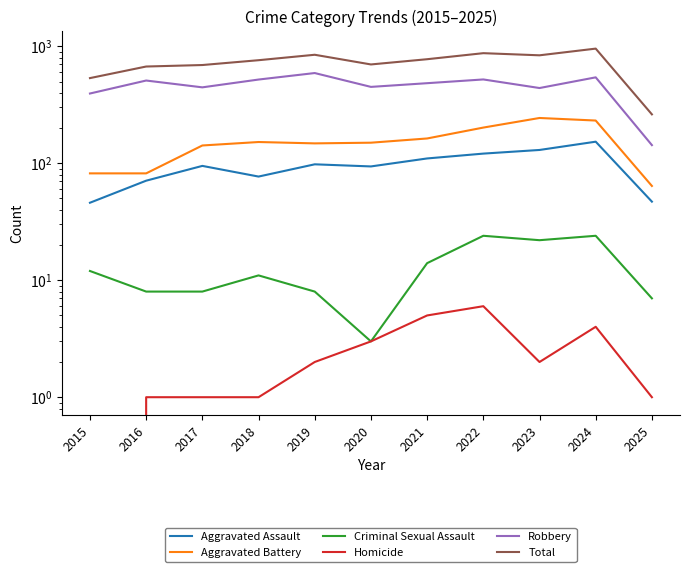

At which category is the sum across all series the highest?

2024